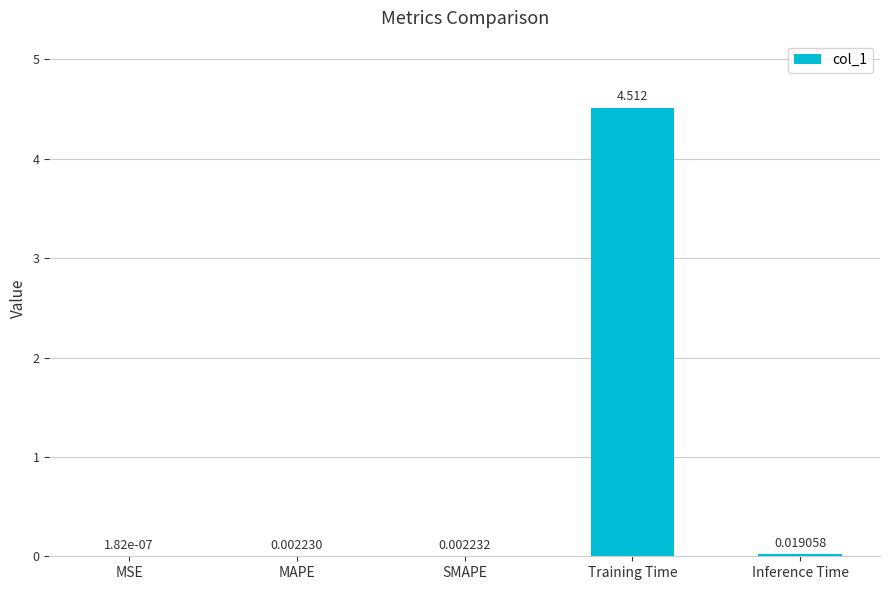

At which label is the value closest to 2?

Inference Time